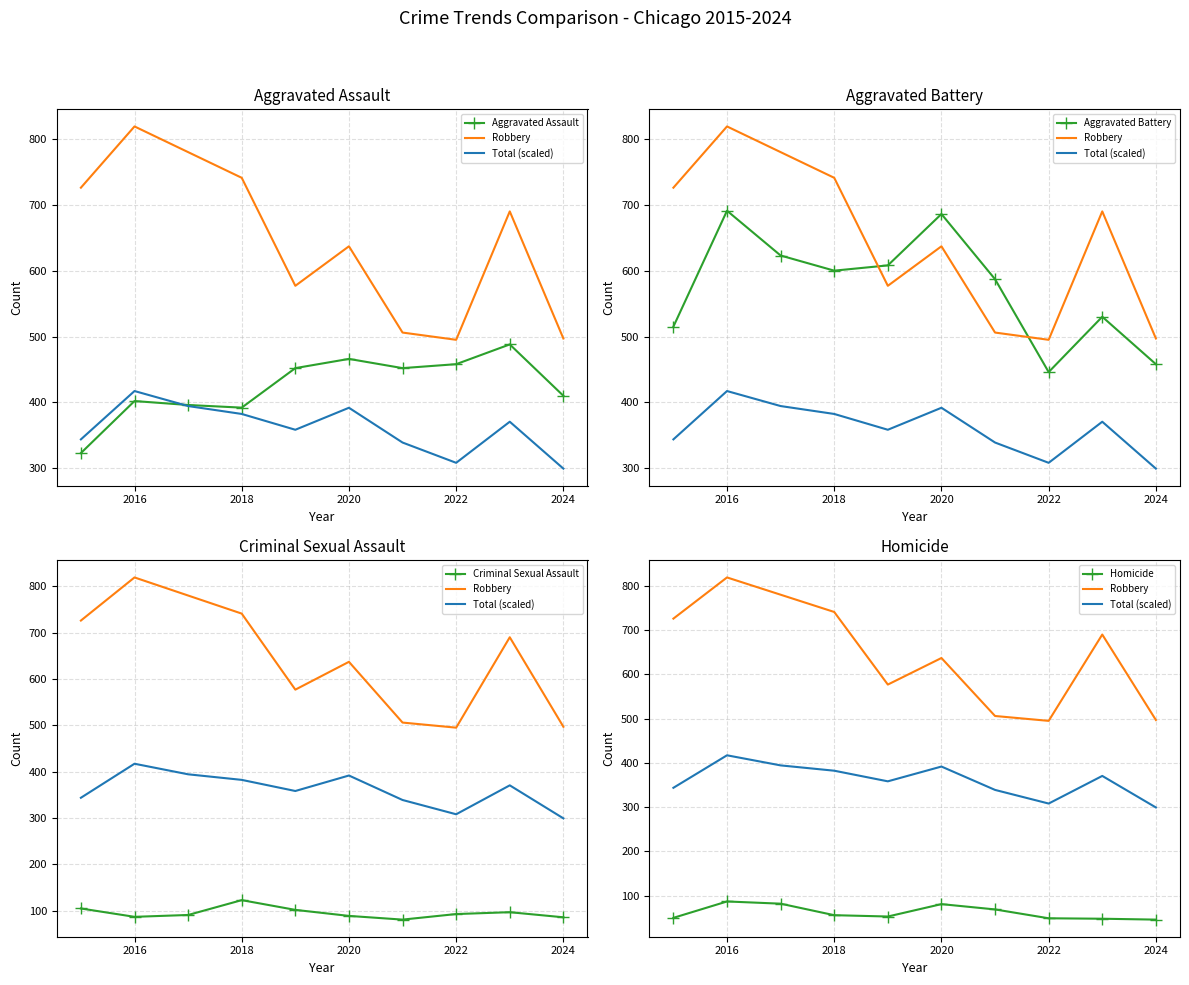

Count the number of data series in this chart.

6